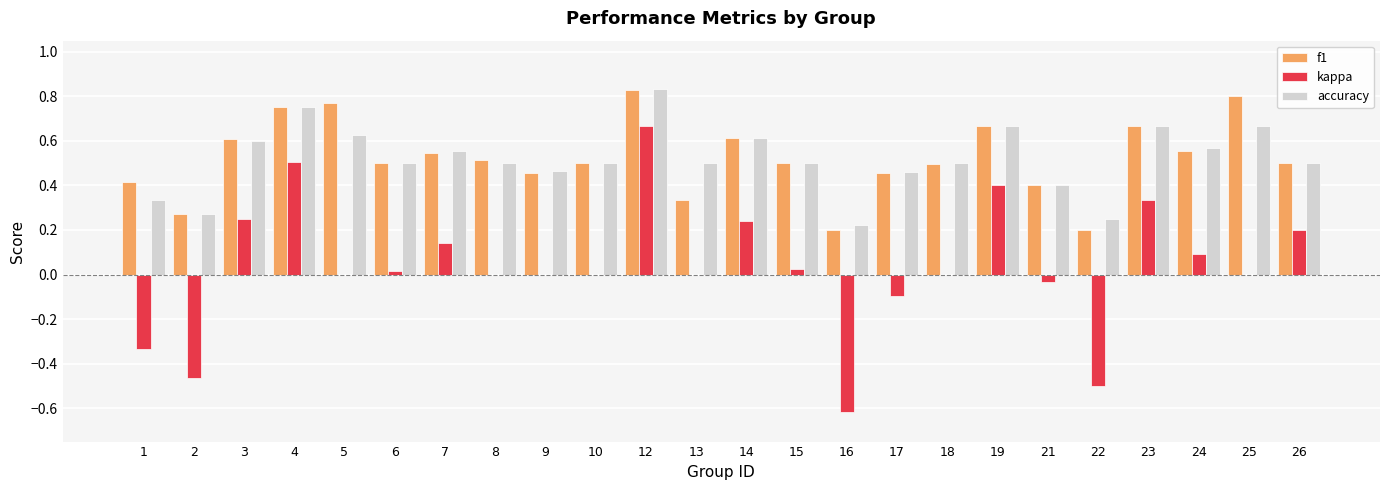

Which series changed the most between 9 and 15?

f1